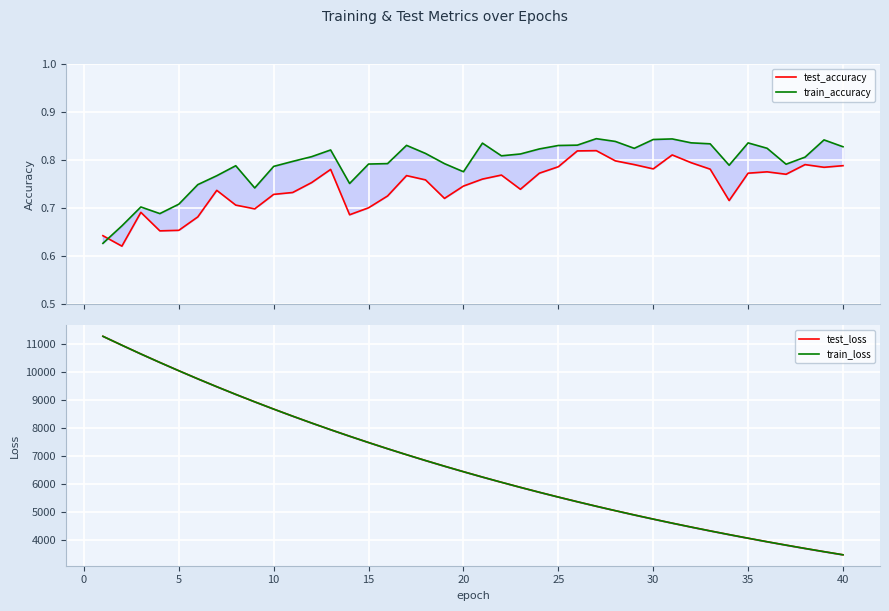

What is the maximum value for train_accuracy?

0.8